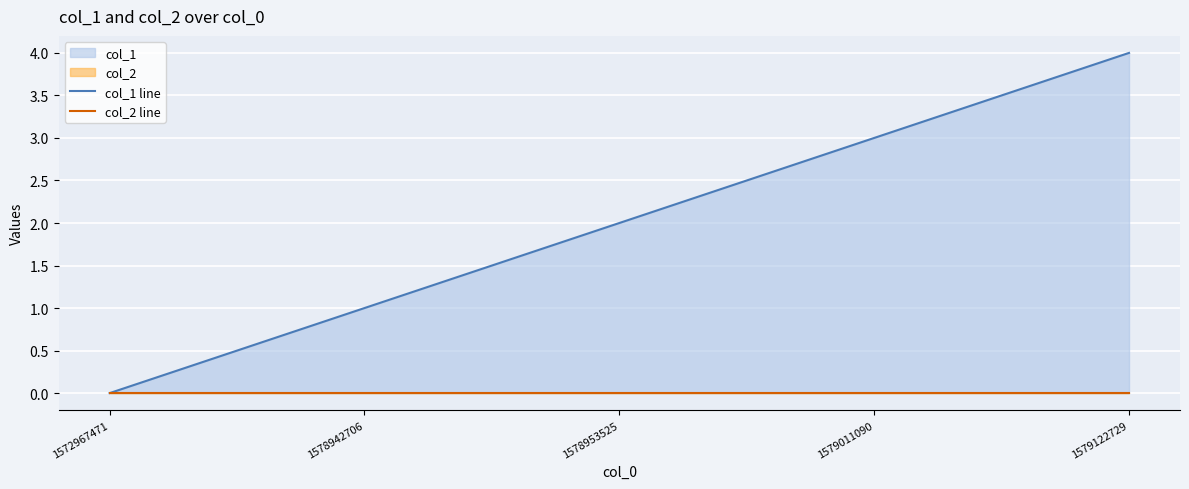

At which category is the sum across all series the highest?

1579122729